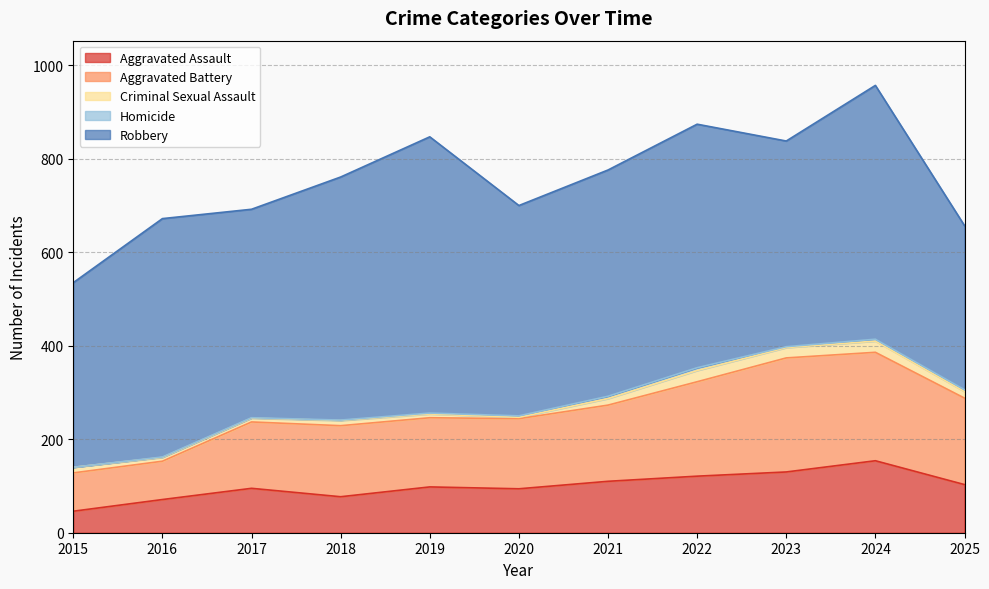

What is the sum of all Aggravated Battery values?

1782